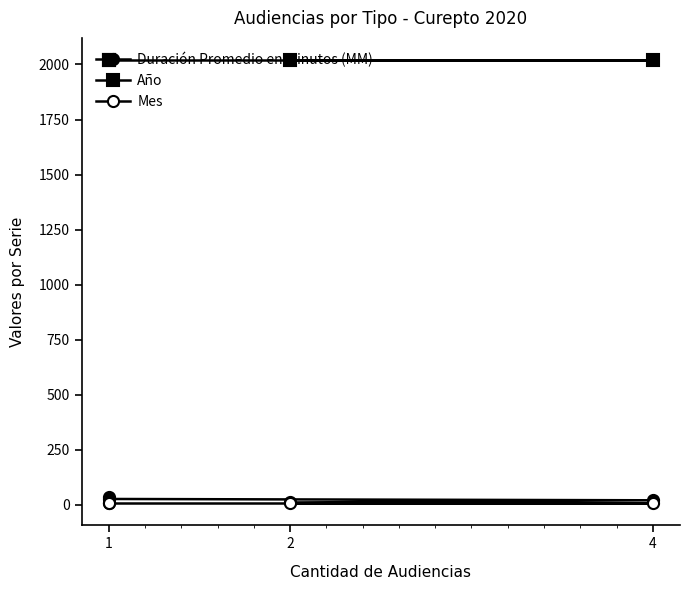

True or false: Duración Promedio en Minutos (MM) and Año intersect in this chart.

False